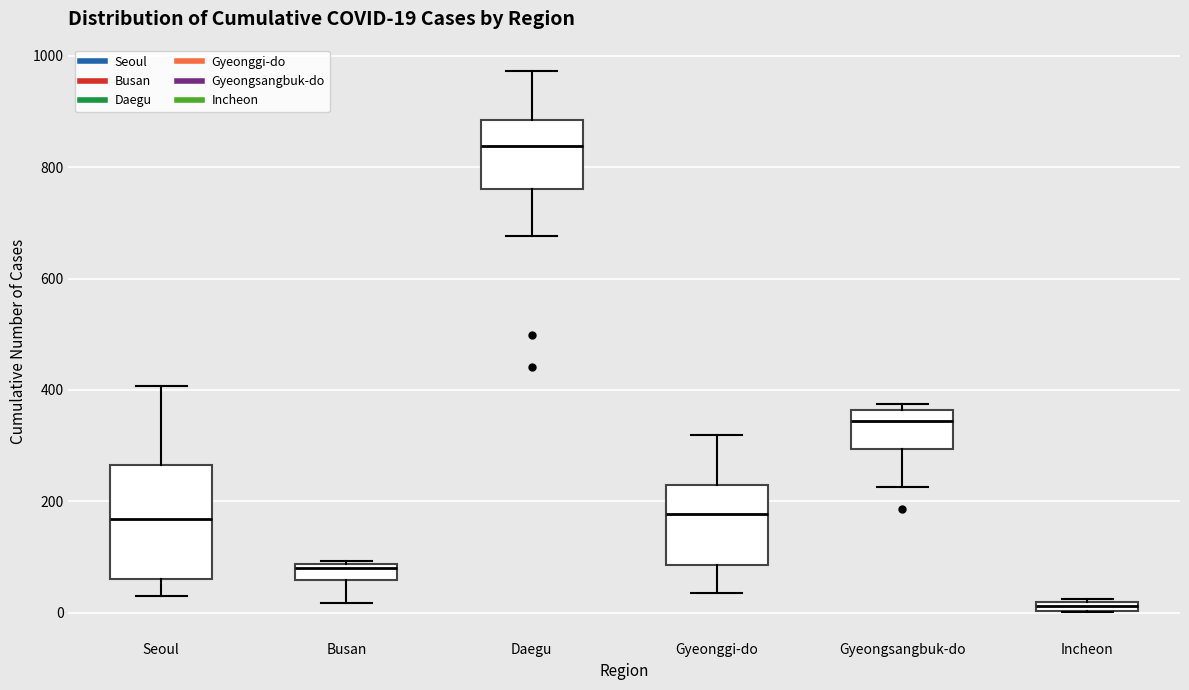

Comparing the boxes themselves (not the whiskers), which one is the tallest?

Seoul